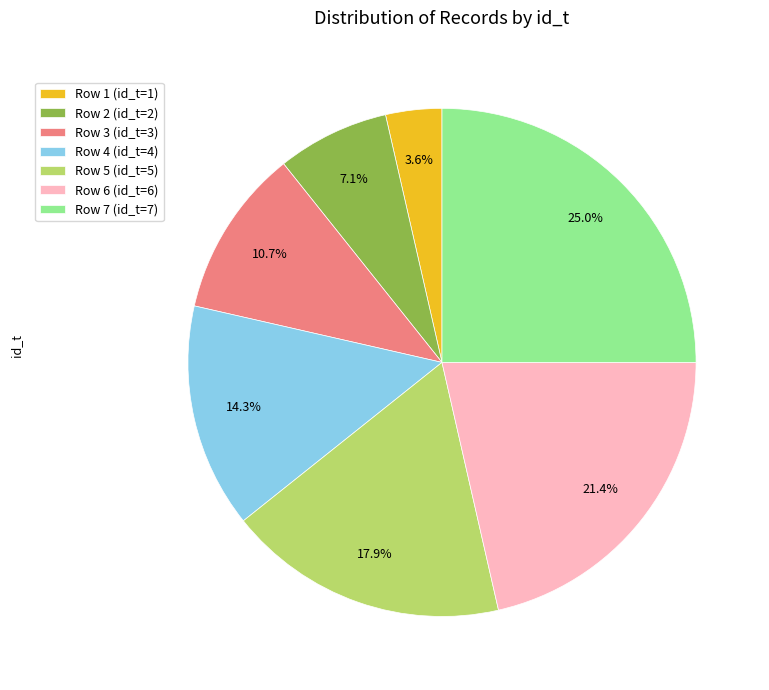

Is there any slice that represents more than half of the pie?

No